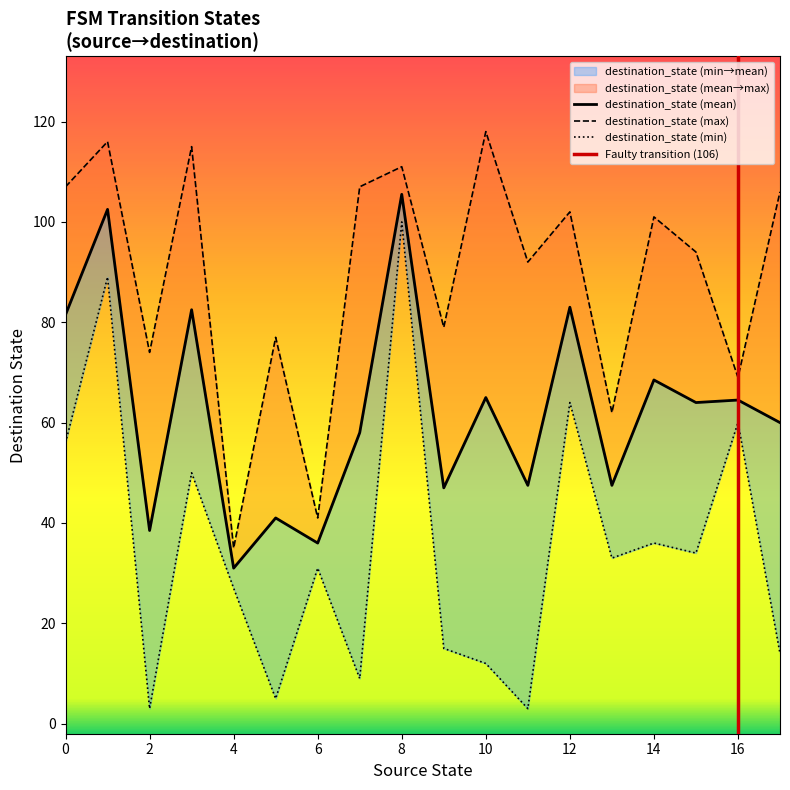

The source_state series shows 4 at 18. True or false?

False